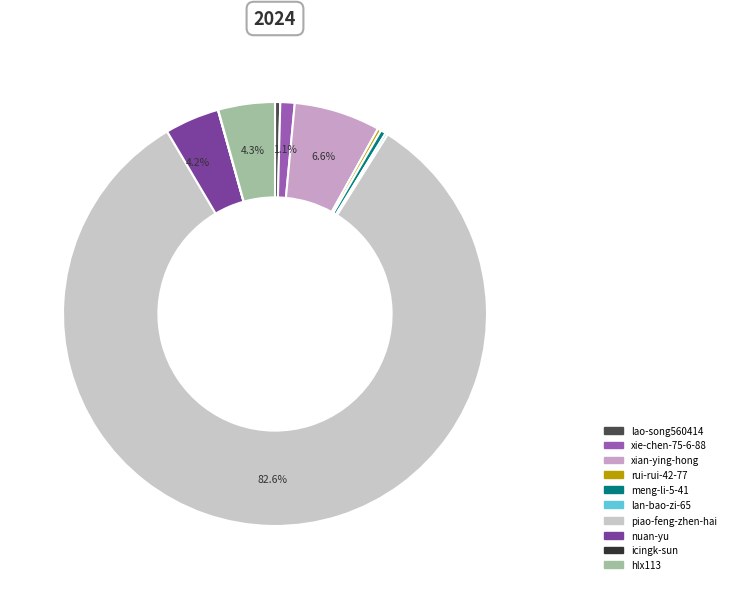

To the nearest percent, what is the difference between the largest and smallest slice percentages?

83%